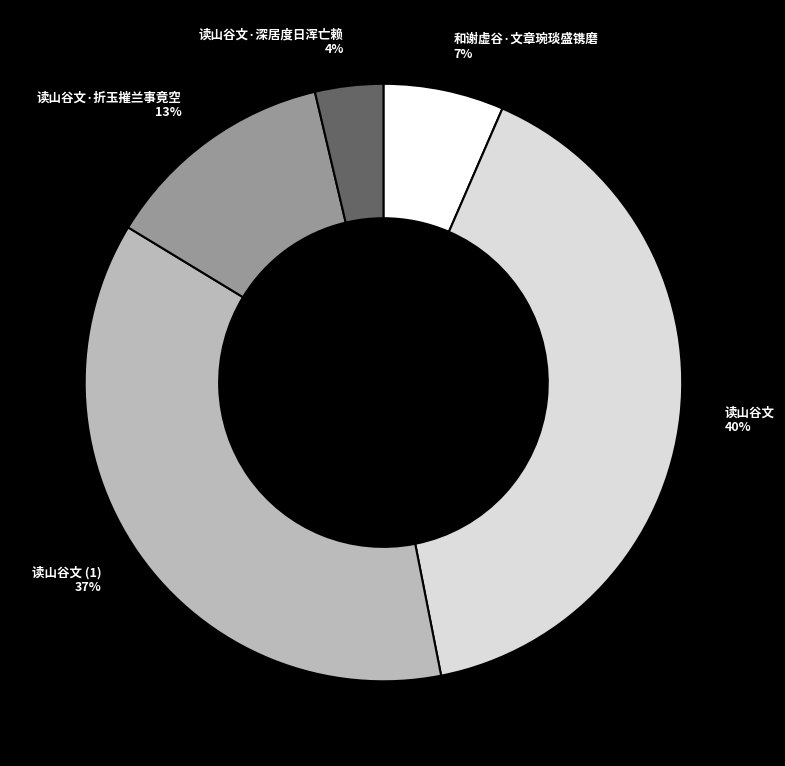

Does any single category account for the majority?

No